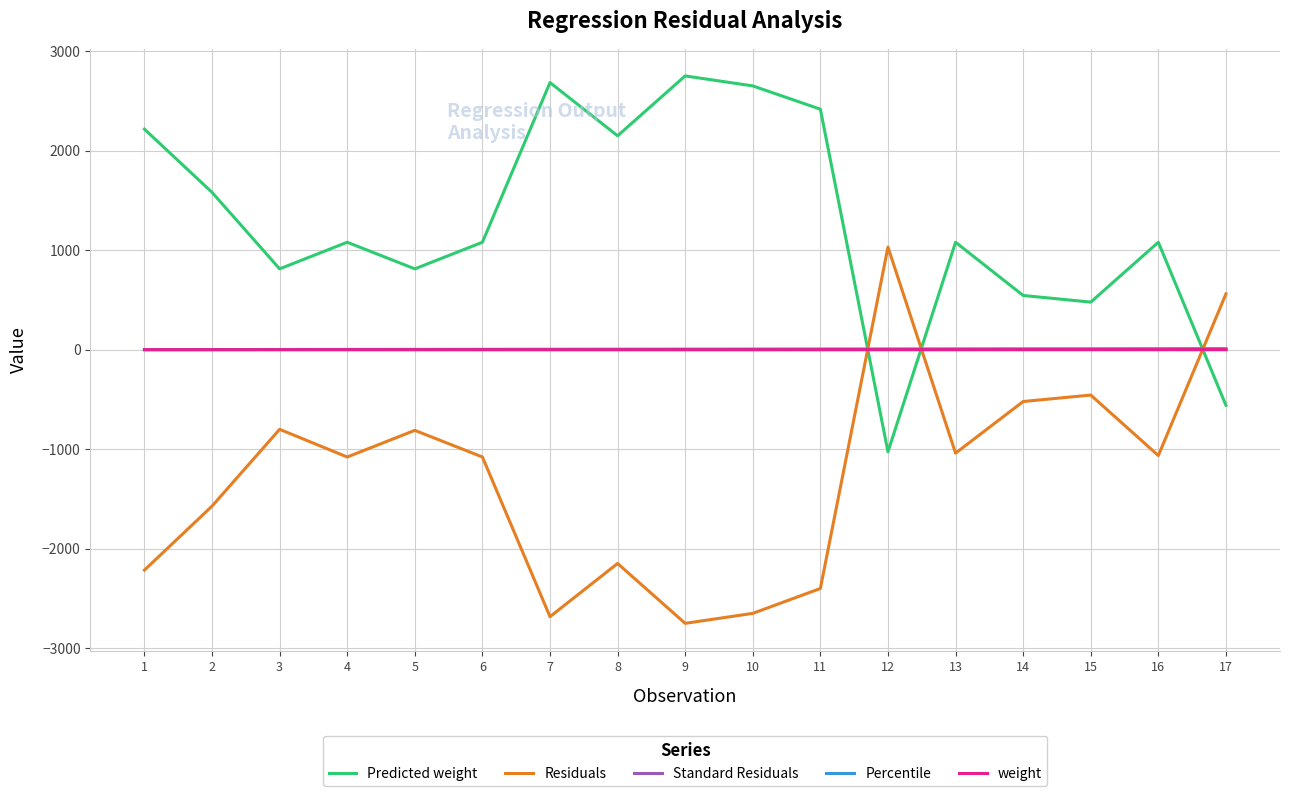

How many values in the Predicted weight series are below 1079?

6